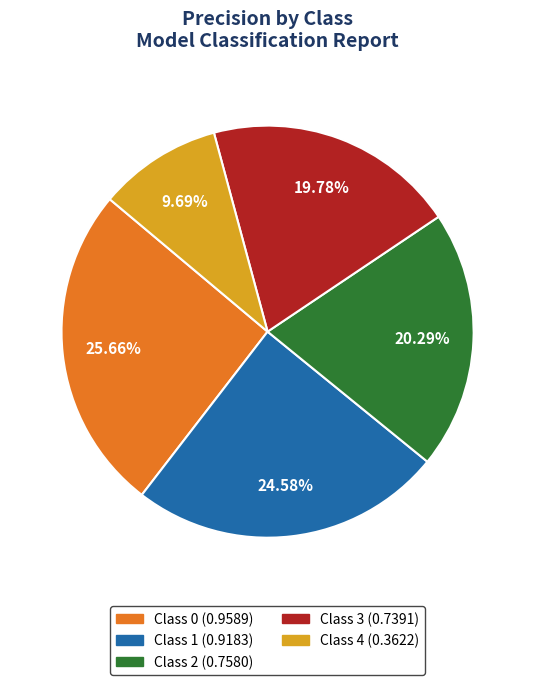

Is there any slice that represents more than half of the pie?

No